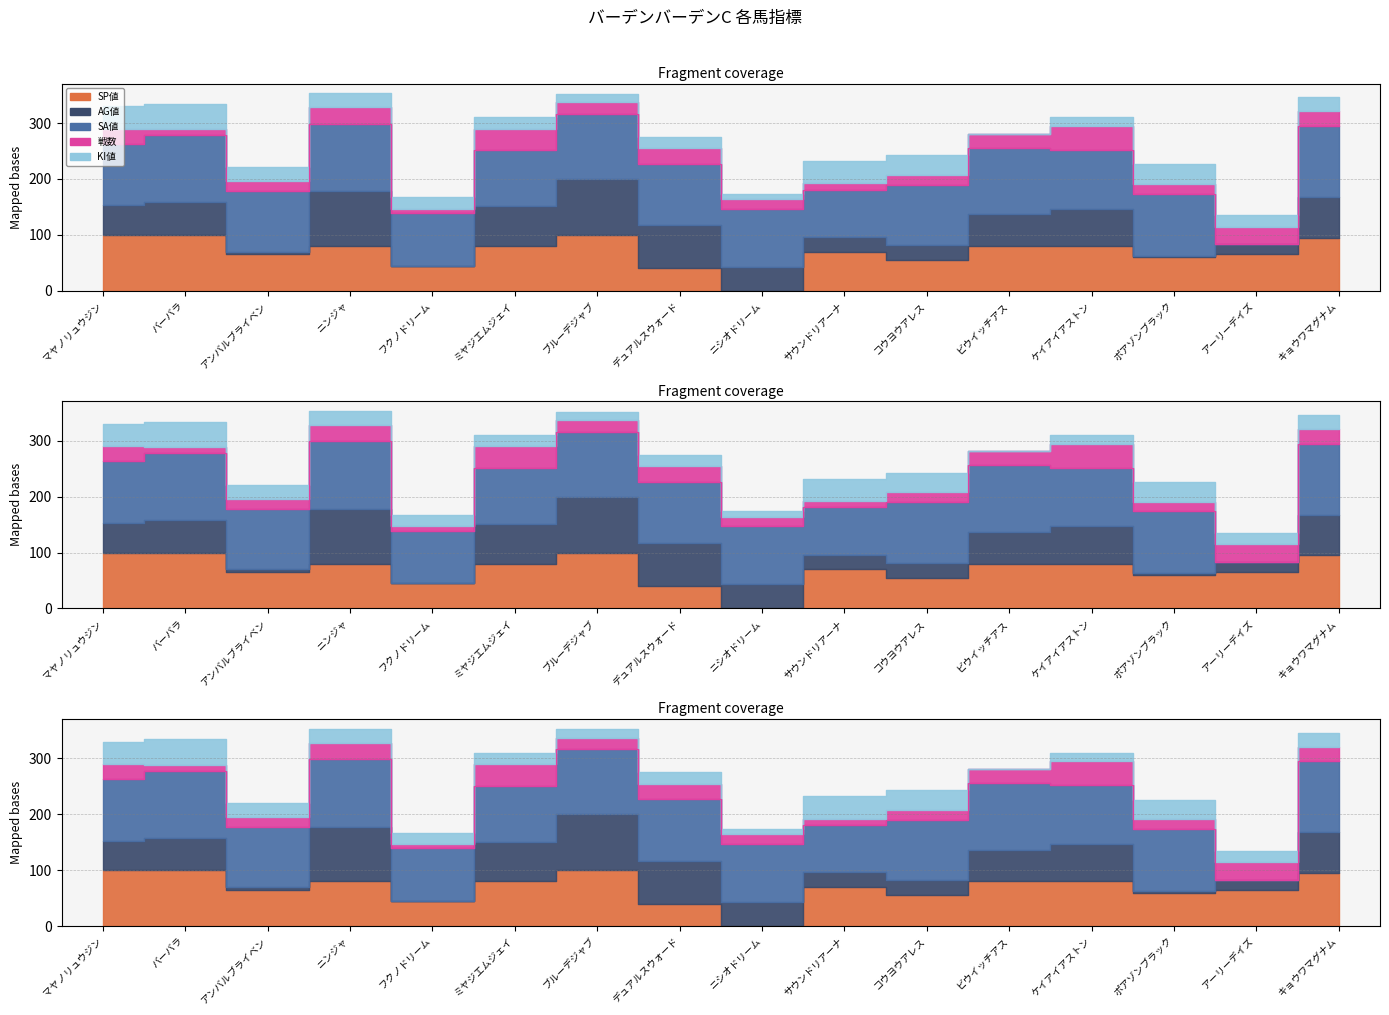

At which category does the chart reach its minimum across all series?

ニシオドリーム